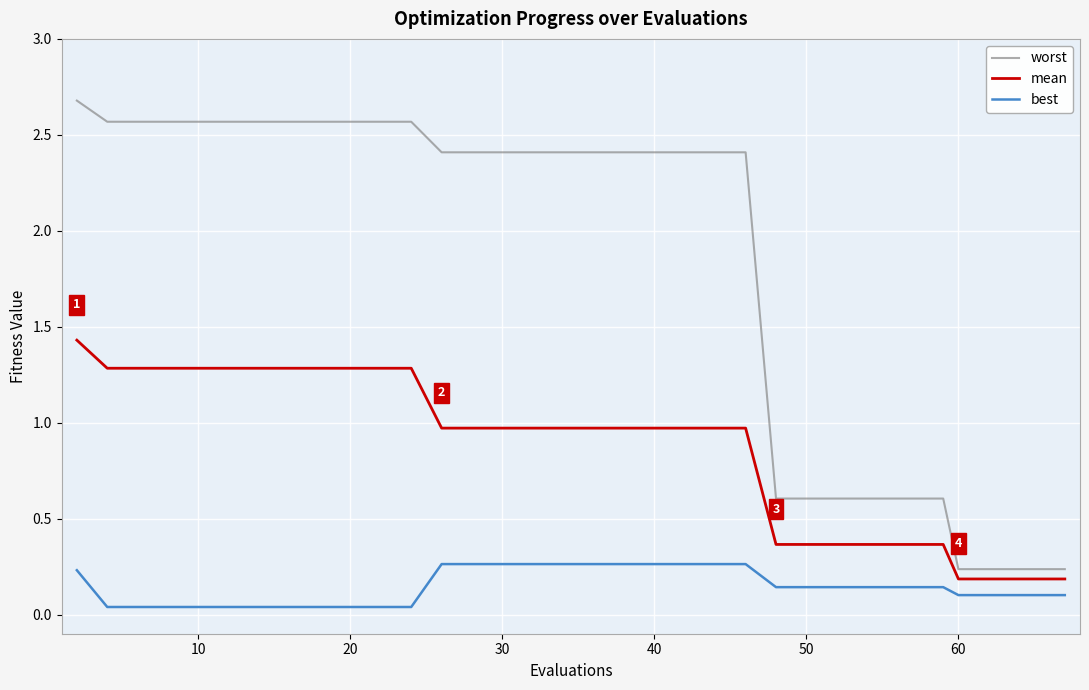

Which series has the largest range (max minus min)?

worst